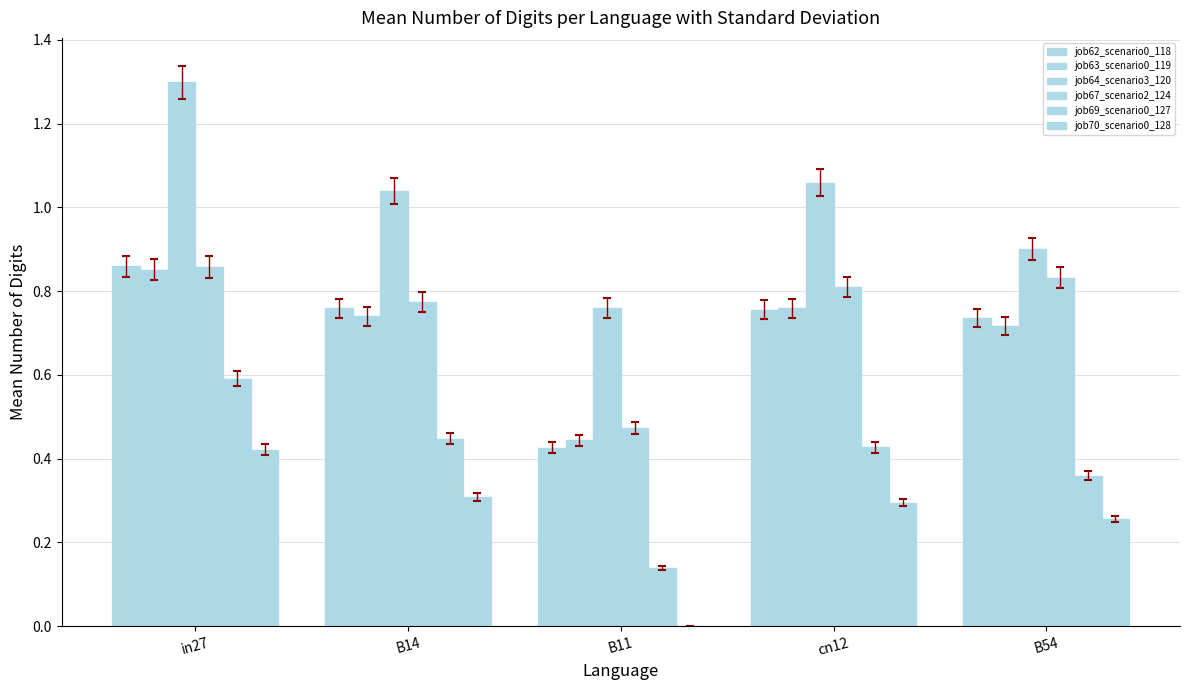

Count the number of data series in this chart.

6